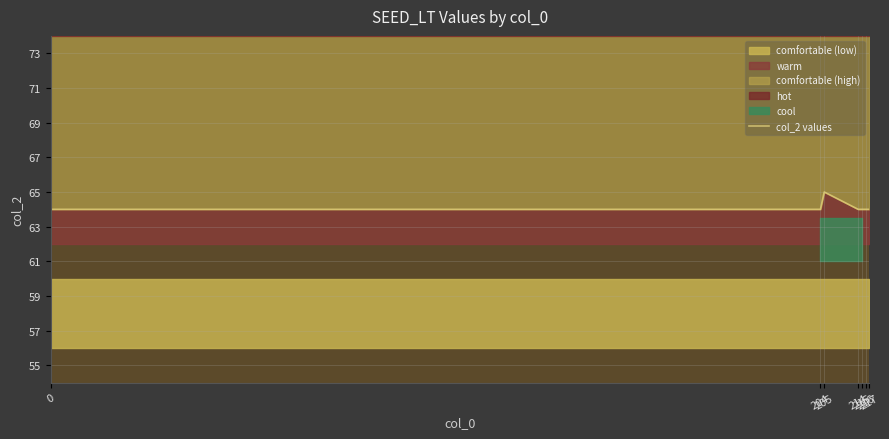

Reading right to left, extract all data points from this chart.

217=64	216=64	215=64	214=64	205=65	204=64	0=64